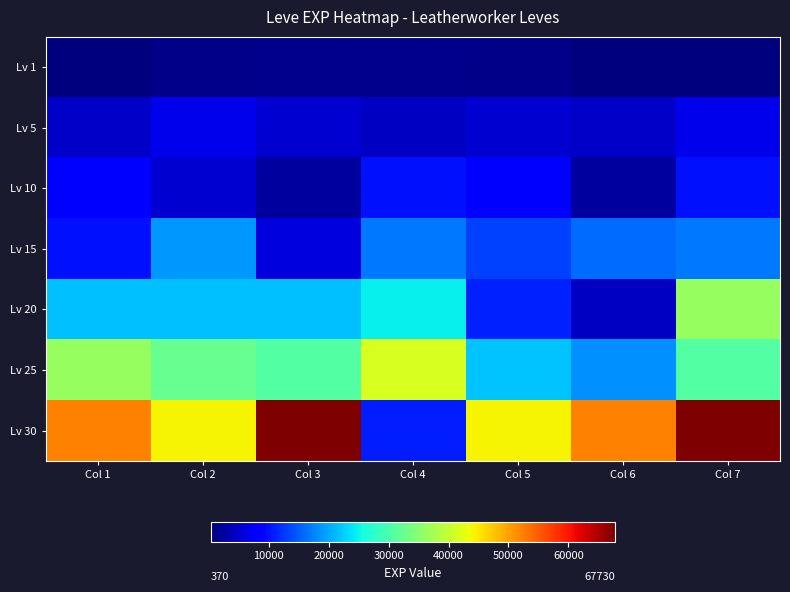

Reading left to right, extract all data points from this chart.

Lv 1: Col 1=630	Col 2=900	Col 3=1160	Col 4=1160	Col 5=900	Col 6=370	Col 7=630
Lv 5: Col 1=4660	Col 2=6840	Col 3=5220	Col 4=4410	Col 5=5220	Col 6=4660	Col 7=6840
Lv 10: Col 1=8430	Col 2=5330	Col 3=2230	Col 4=9990	Col 5=8430	Col 6=2230	Col 7=9990
Lv 15: Col 1=10100	Col 2=18910	Col 3=6110	Col 4=16920	Col 5=13040	Col 6=15980	Col 7=16920
Lv 20: Col 1=21600	Col 2=21600	Col 3=21600	Col 4=24710	Col 5=10970	Col 6=4440	Col 7=36390
Lv 25: Col 1=36390	Col 2=32460	Col 3=30820	Col 4=41630	Col 5=21830	Col 6=18490	Col 7=30820
Lv 30: Col 1=52220	Col 2=44230	Col 3=67730	Col 4=10740	Col 5=44230	Col 6=52220	Col 7=67730